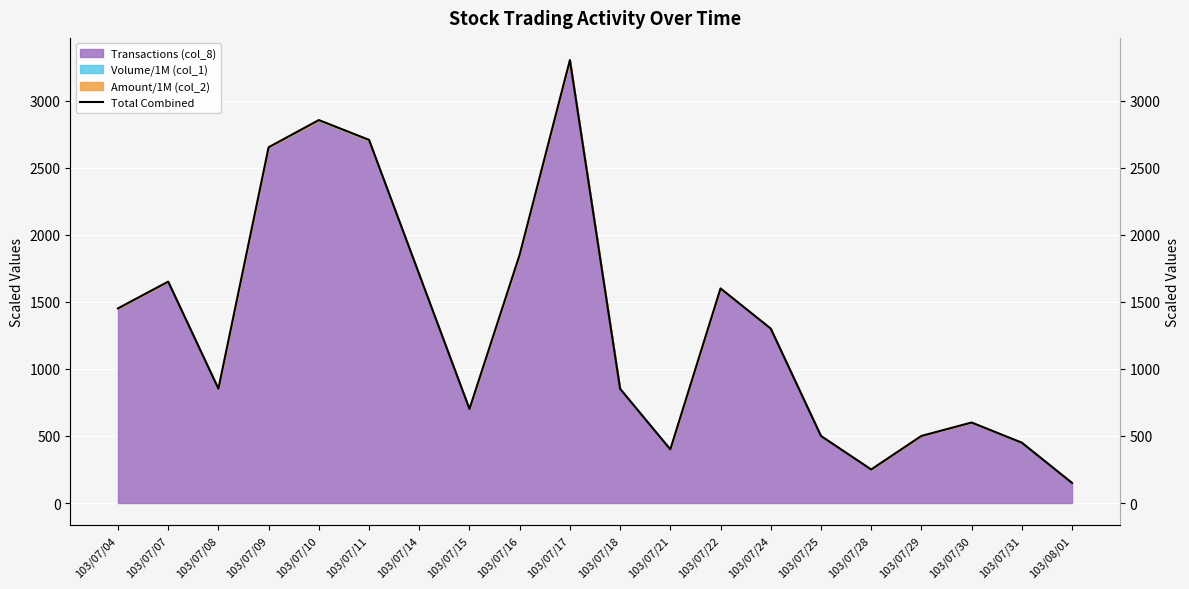

What is the ratio of the value at 103/07/25 to the value at 103/07/29?

1.0